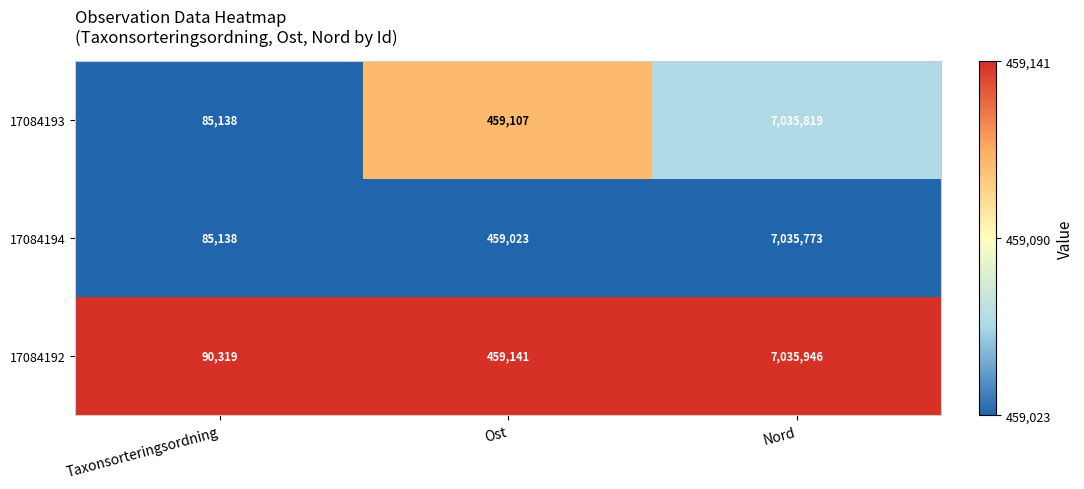

Which series changed the most between Taxonsorteringsordning and Nord?

17084193